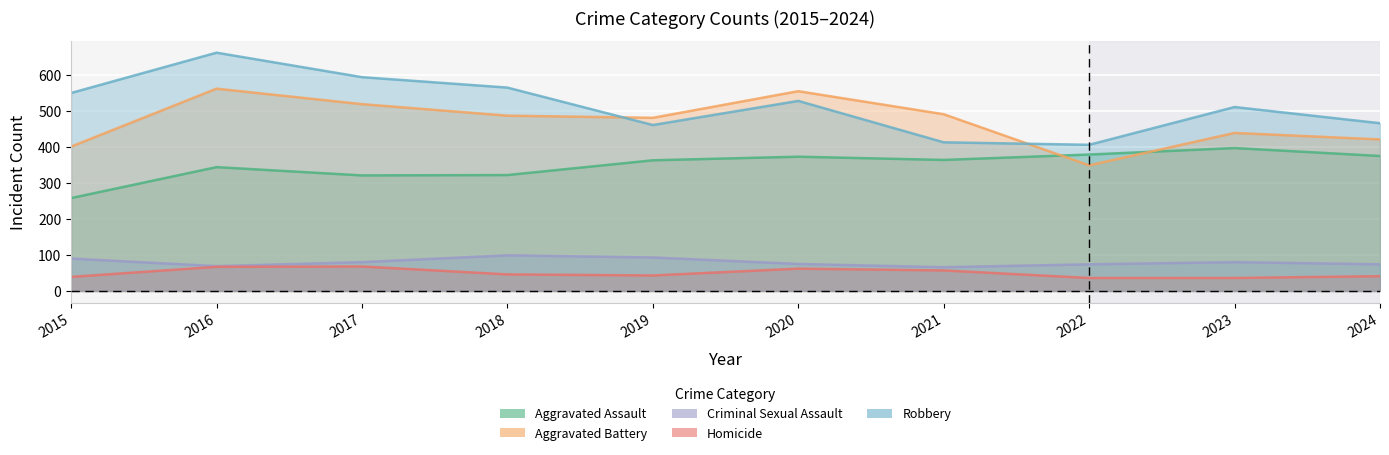

At which category is the sum across all series the highest?

2016